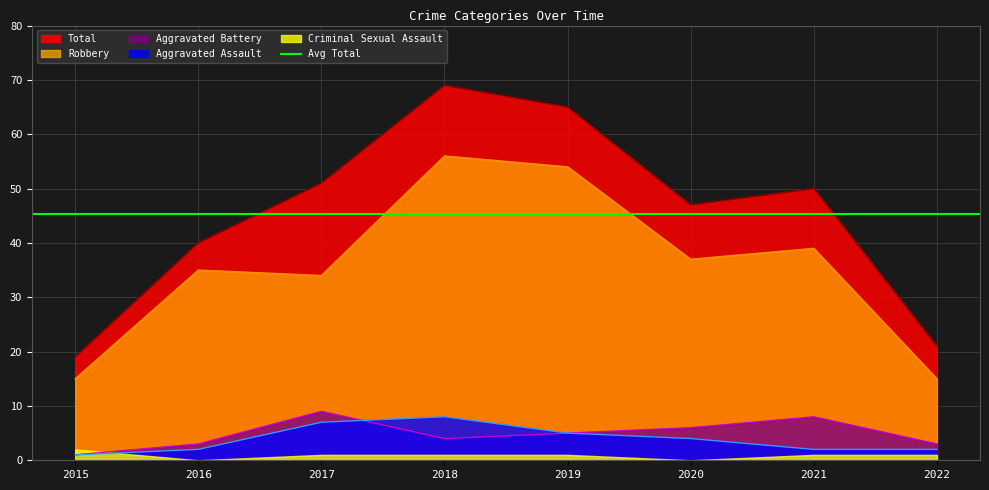

In Total, how many points are higher than both neighbors (excluding endpoints)?

2